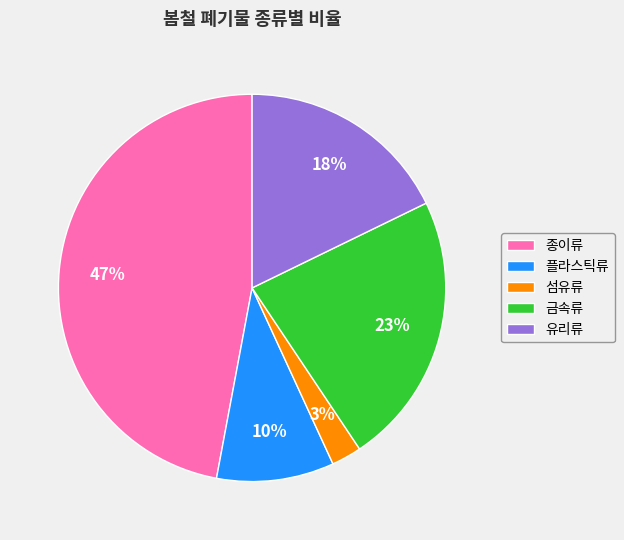

Which category has the smallest portion of the pie?

섬유류